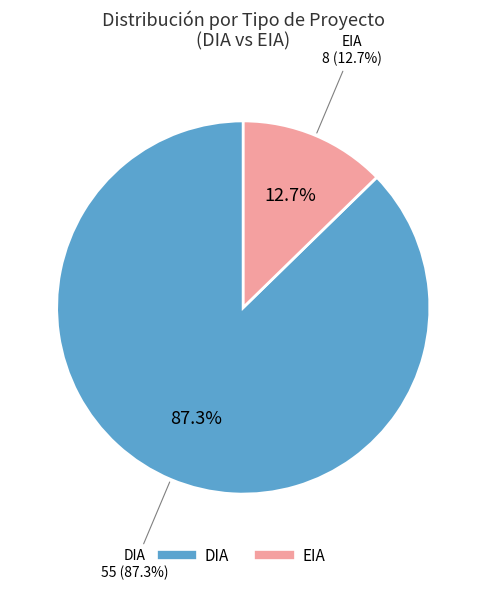

Which slice is the smallest?

EIA